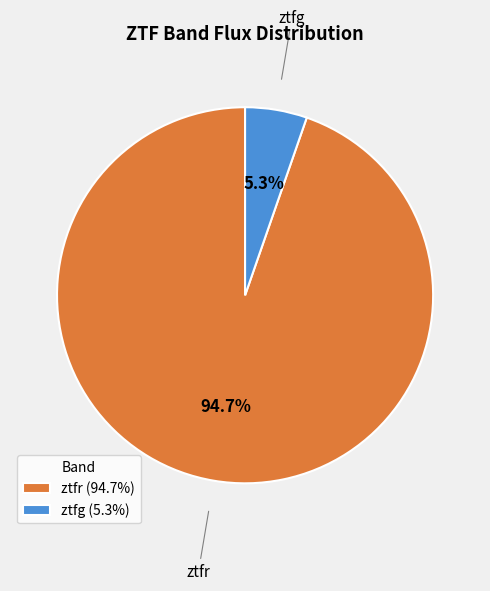

Is there any slice that represents more than half of the pie?

Yes